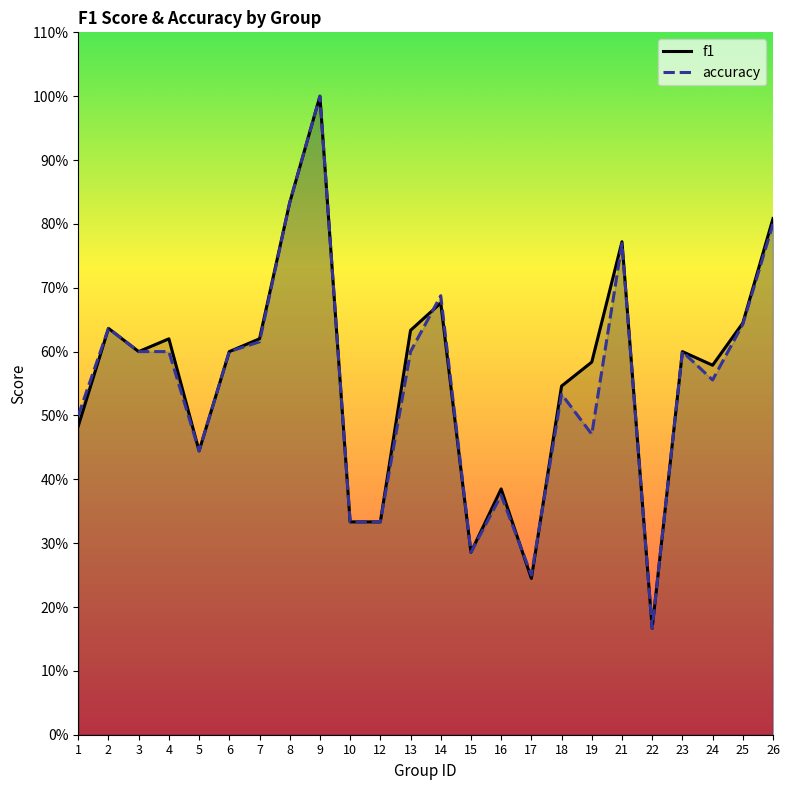

Between which two adjacent categories do f1 and accuracy first intersect?

13 and 14